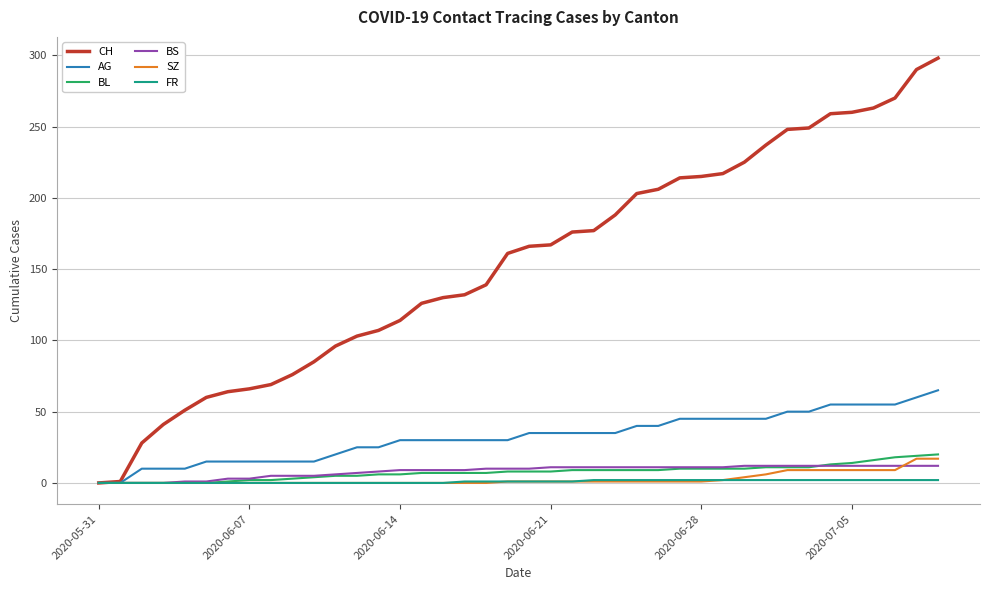

What is the greatest value displayed?

298